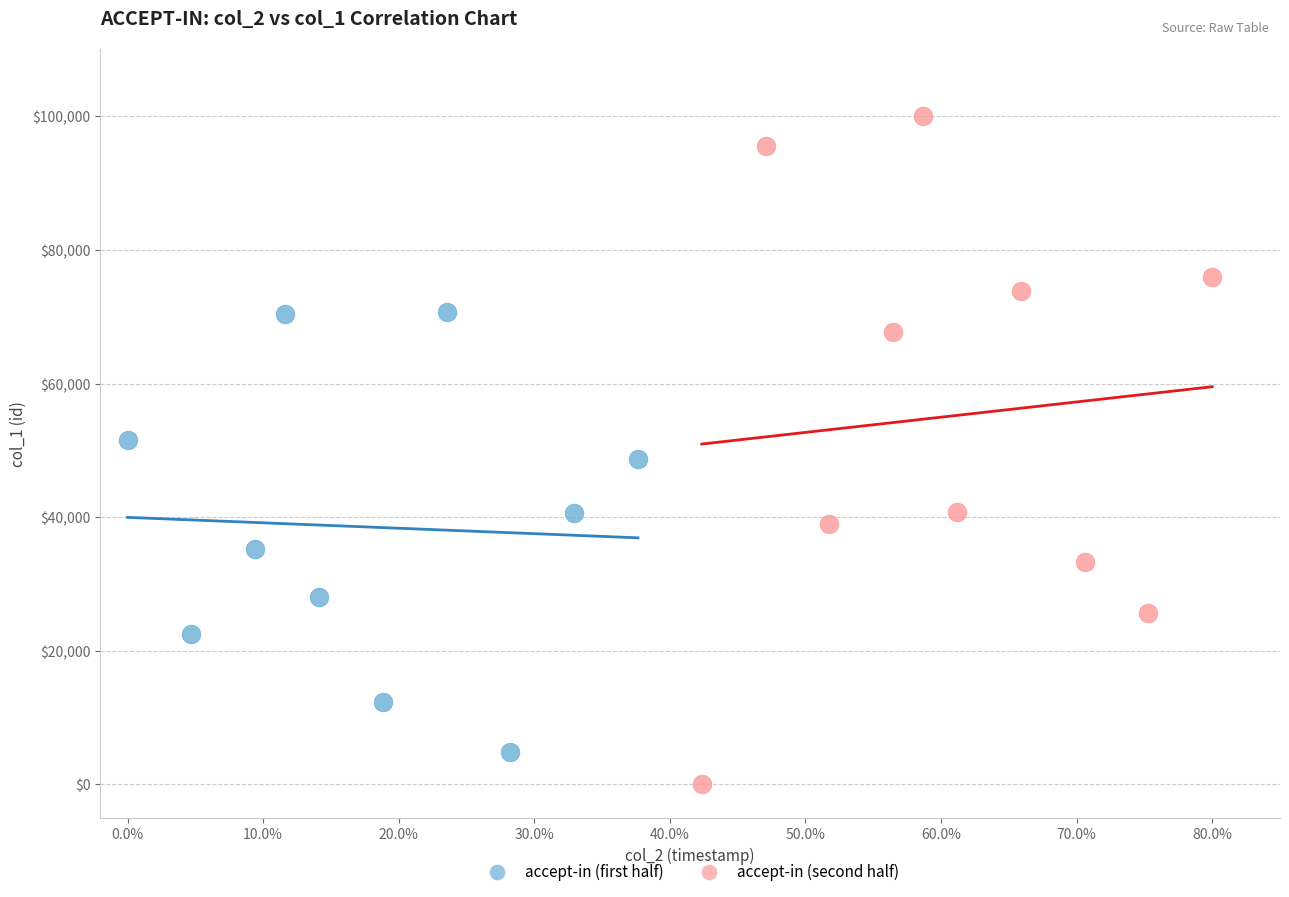

Which series reaches the minimum Y coordinate?

accept-in (second half)